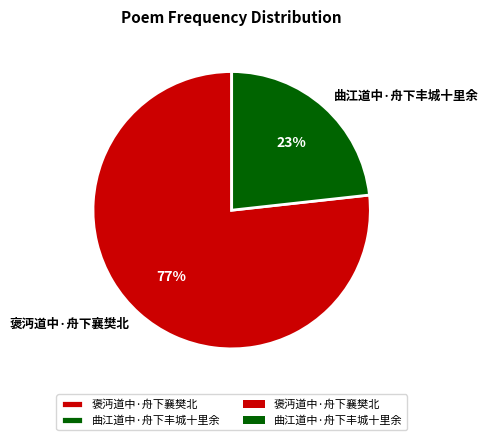

To the nearest percent, what is the combined percentage of 褒沔道中·舟下襄樊北 and 曲江道中·舟下丰城十里余?

100%